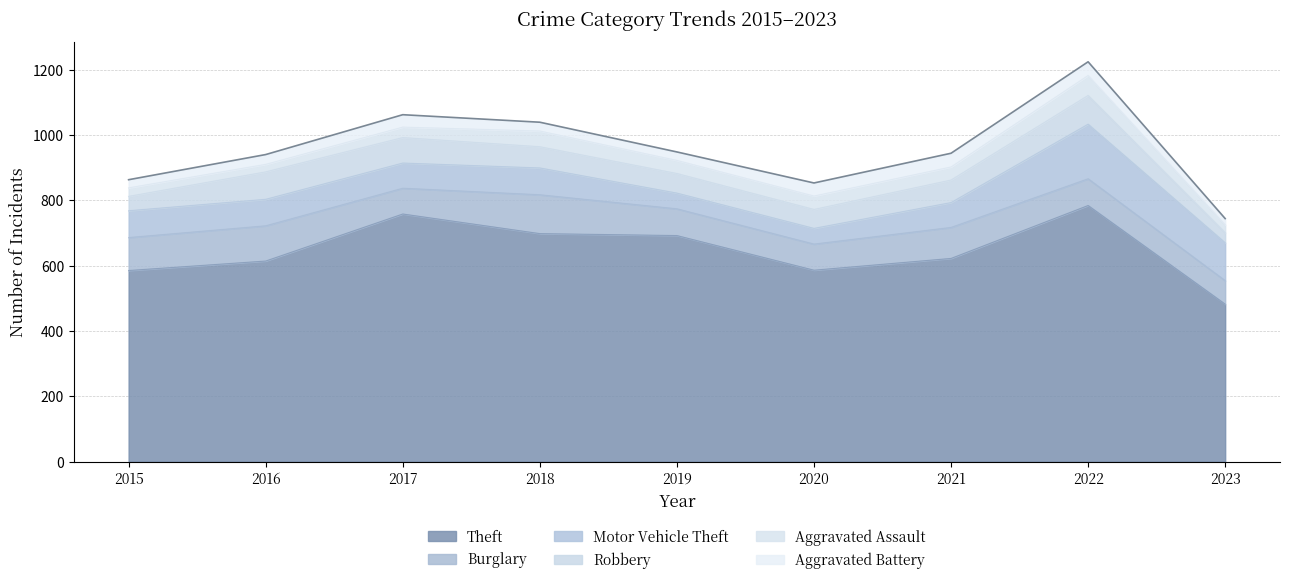

True or false: Robbery and Aggravated Battery intersect in this chart.

False